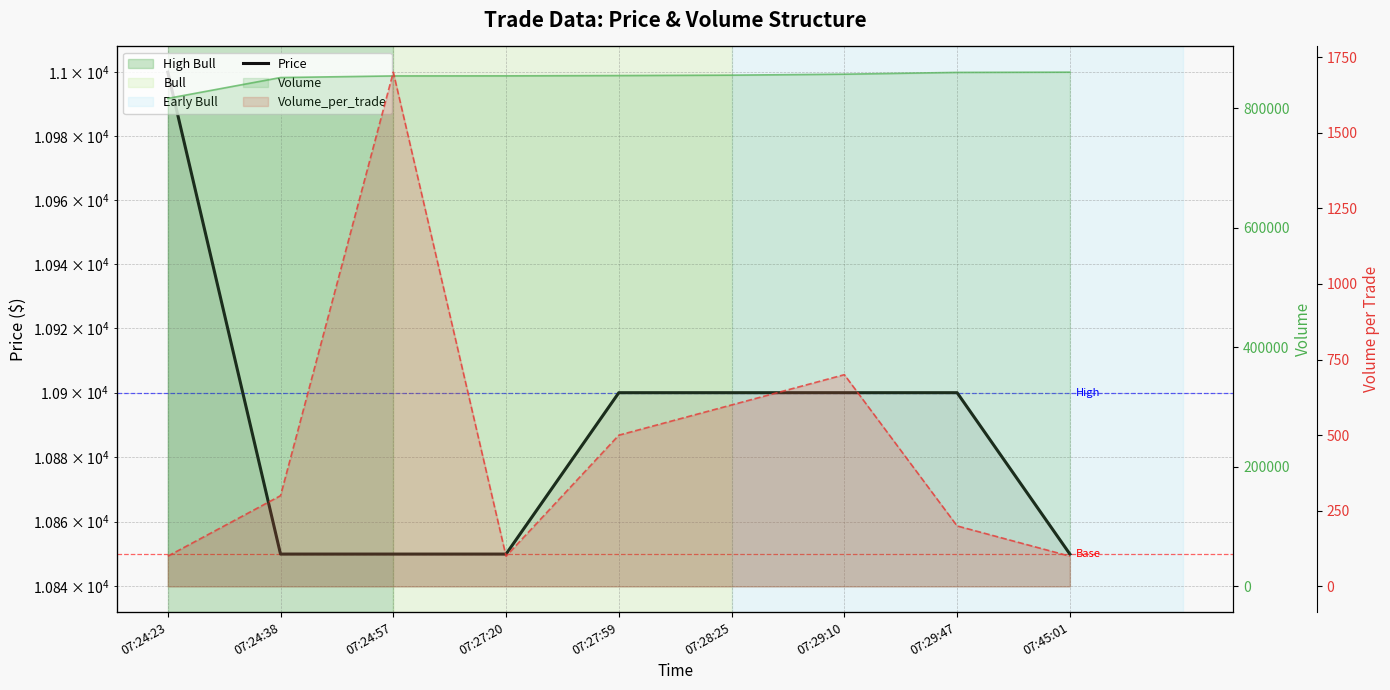

At which label does the data first exceed 10900?

07:24:23